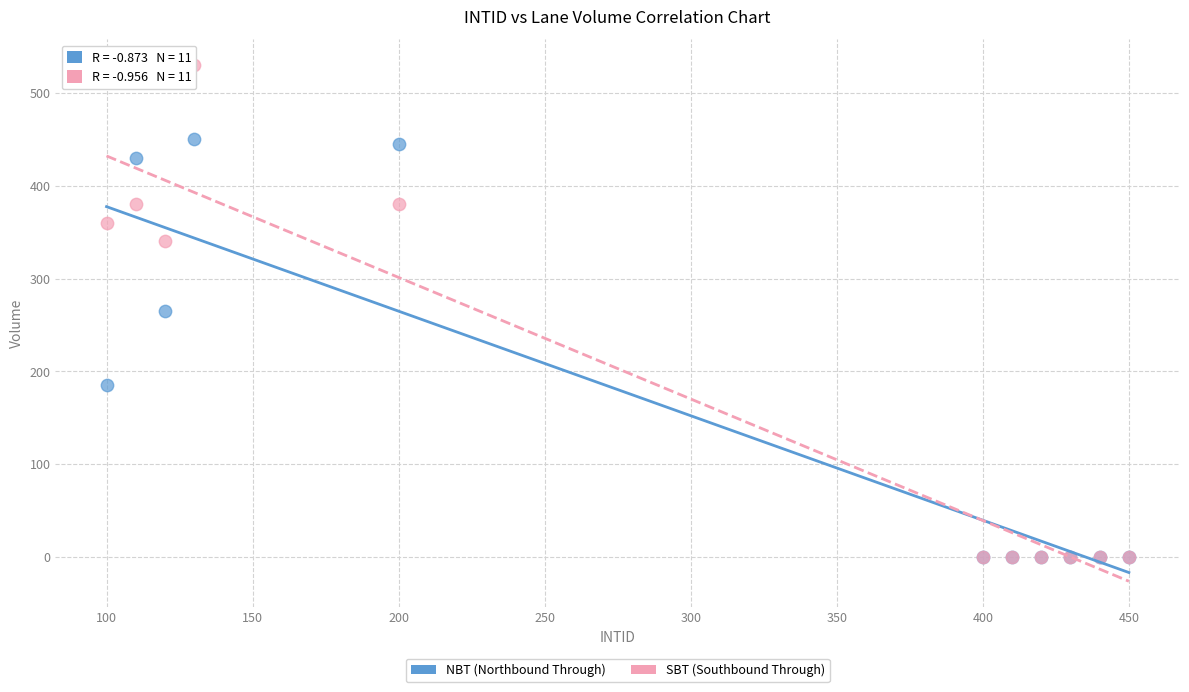

What are all the series names shown in the legend?

NBT (Northbound Through), SBT (Southbound Through)